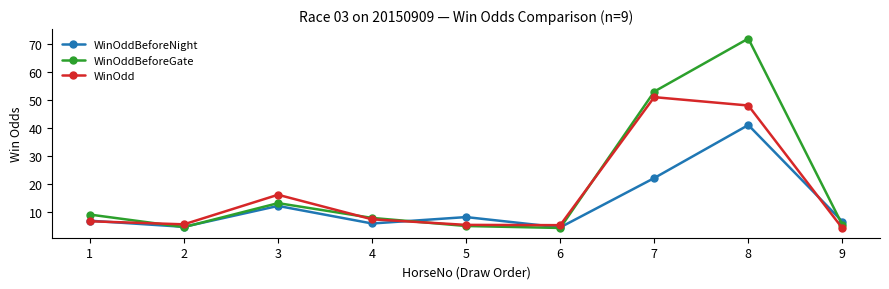

What is the approximate value of WinOdd at 8?

48.0